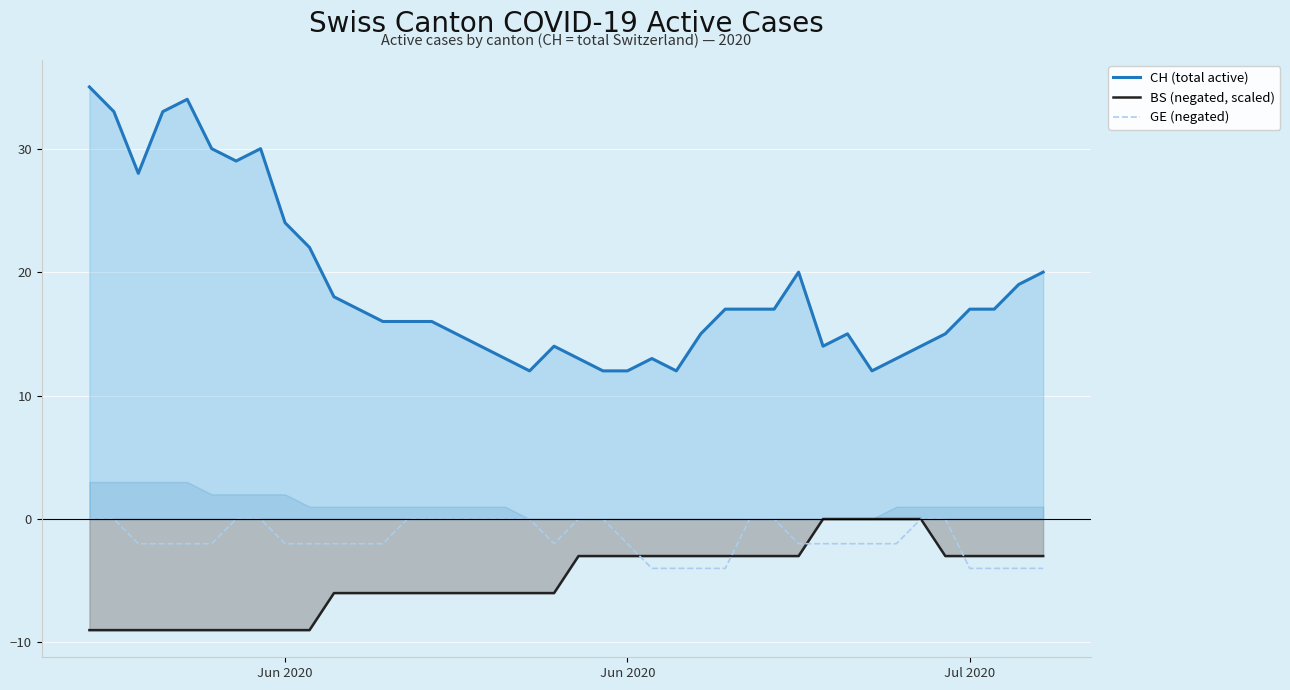

Reading left to right, transcribe all the data shown in this chart.

CH (total active): 35	33	28	33	34	30	29	30	24	22	18	17	16	16	16	15	14	13	12	14	13	12	12	13	12	15	17	17	17	20	14	15	12	13	14	15	17	17	19	20
BS (negated, scaled): -9	-9	-9	-9	-9	-9	-9	-9	-9	-9	-6	-6	-6	-6	-6	-6	-6	-6	-6	-6	-3	-3	-3	-3	-3	-3	-3	-3	-3	-3	0	0	0	0	0	-3	-3	-3	-3	-3
GE (negated): 0	0	-2	-2	-2	-2	0	0	-2	-2	-2	-2	-2	0	0	0	0	0	0	-2	0	0	-2	-4	-4	-4	-4	0	0	-2	-2	-2	-2	-2	0	0	-4	-4	-4	-4